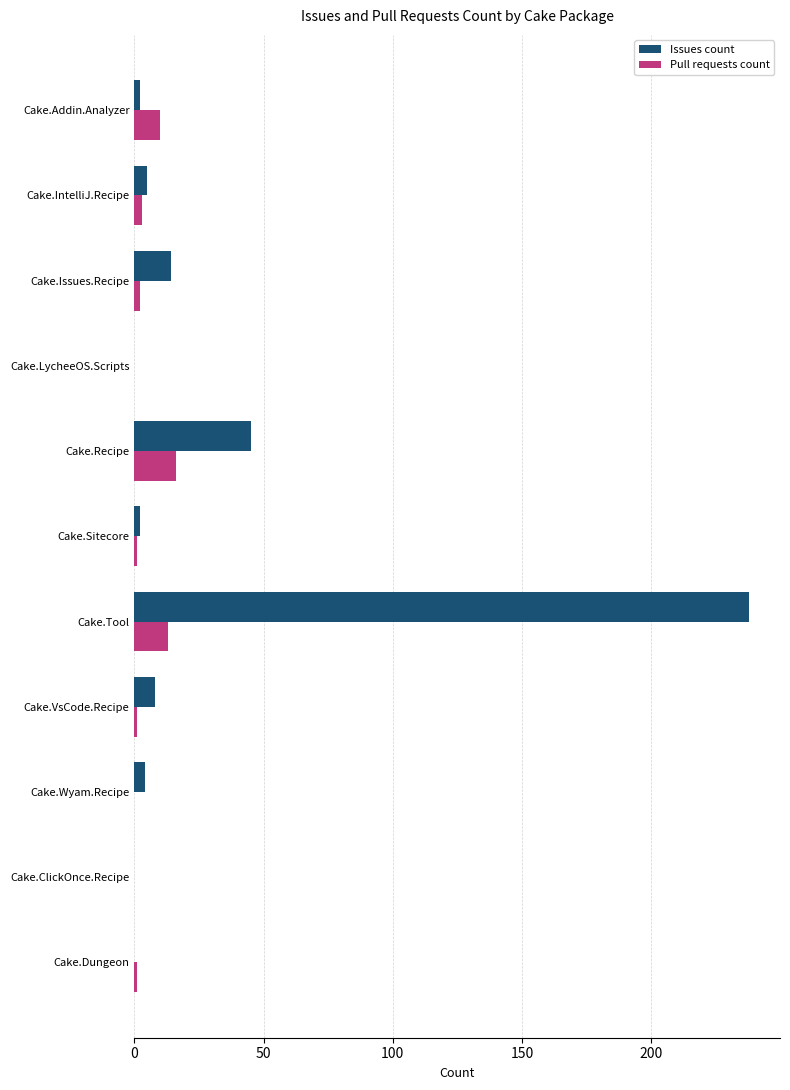

What is the average value of the Pull requests count series?

4